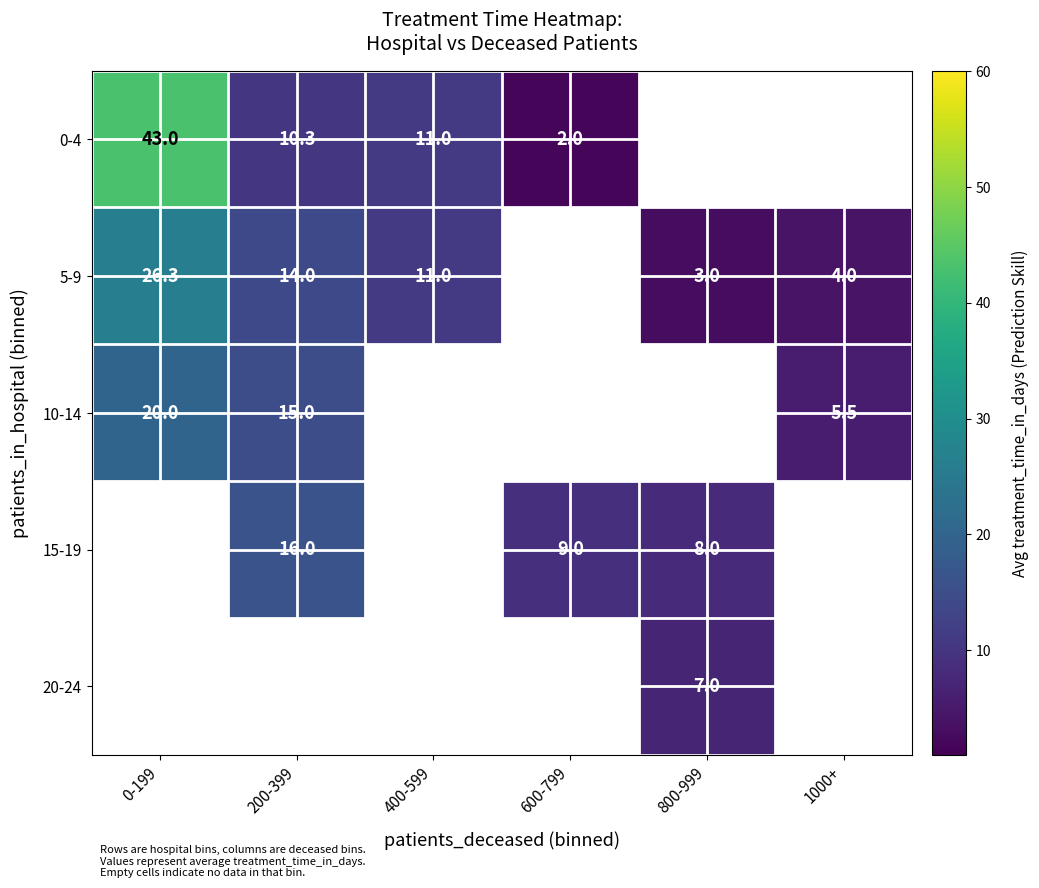

What is the minimum value shown in the chart?

2.0